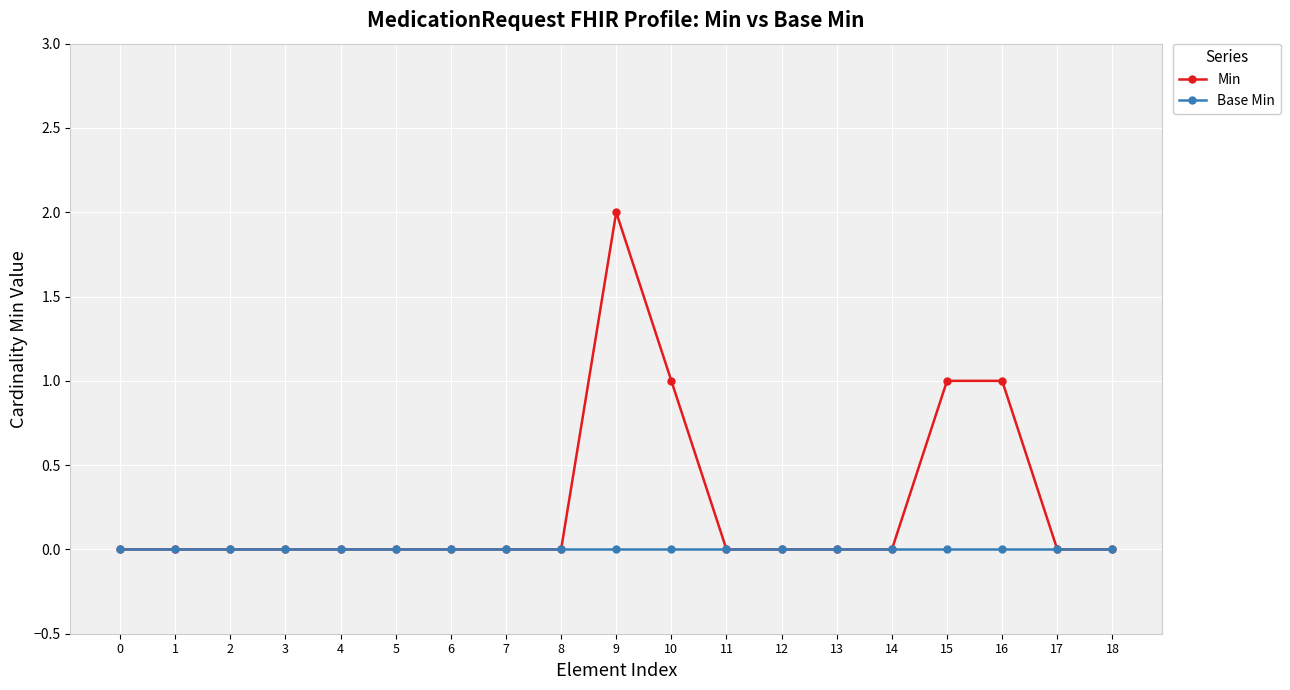

What is the maximum value shown in the chart?

2